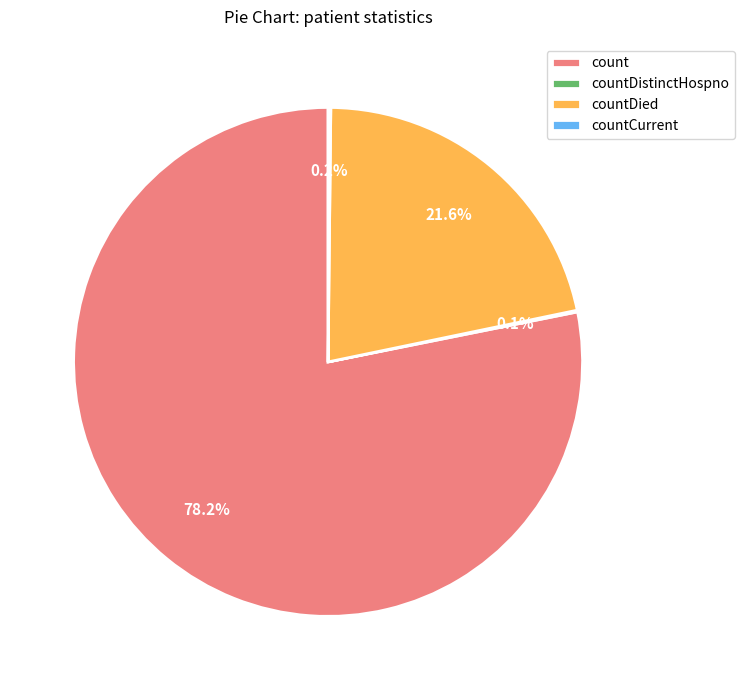

Does any single category account for the majority?

Yes